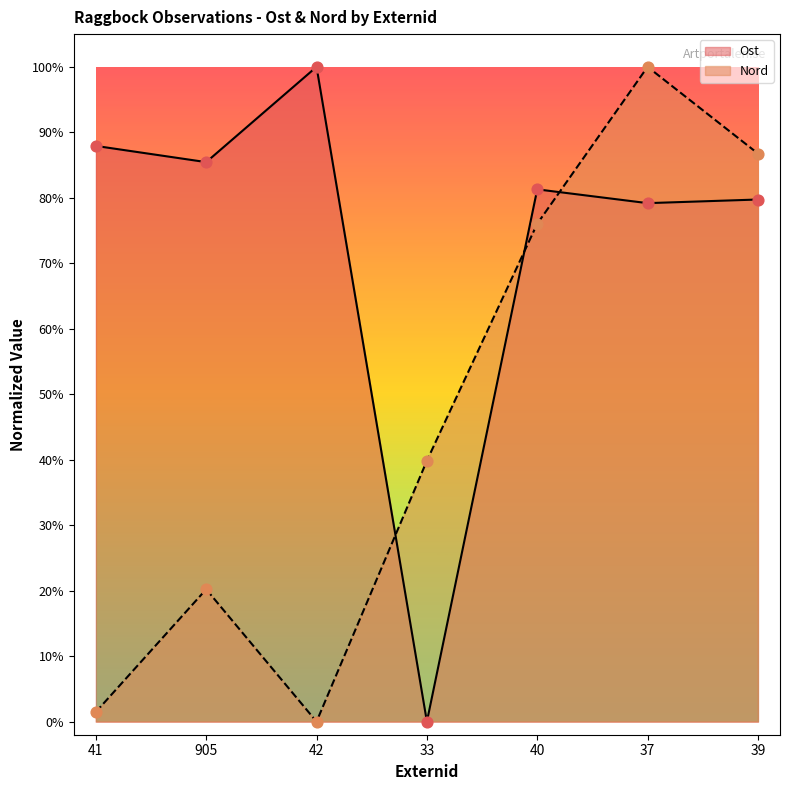

At which category is the sum across all series the highest?

37